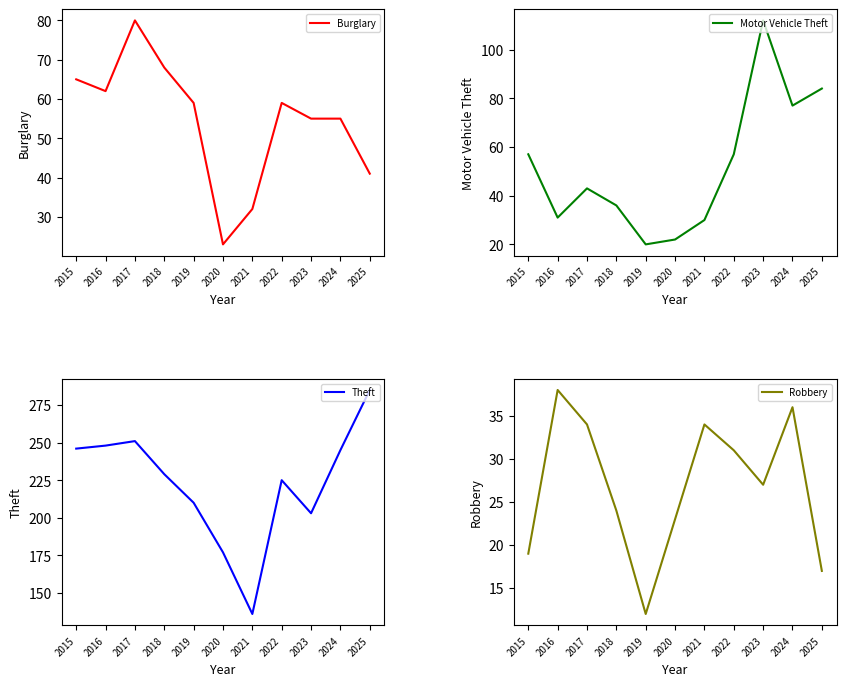

True or false: Motor Vehicle Theft and Theft cross at least once.

False